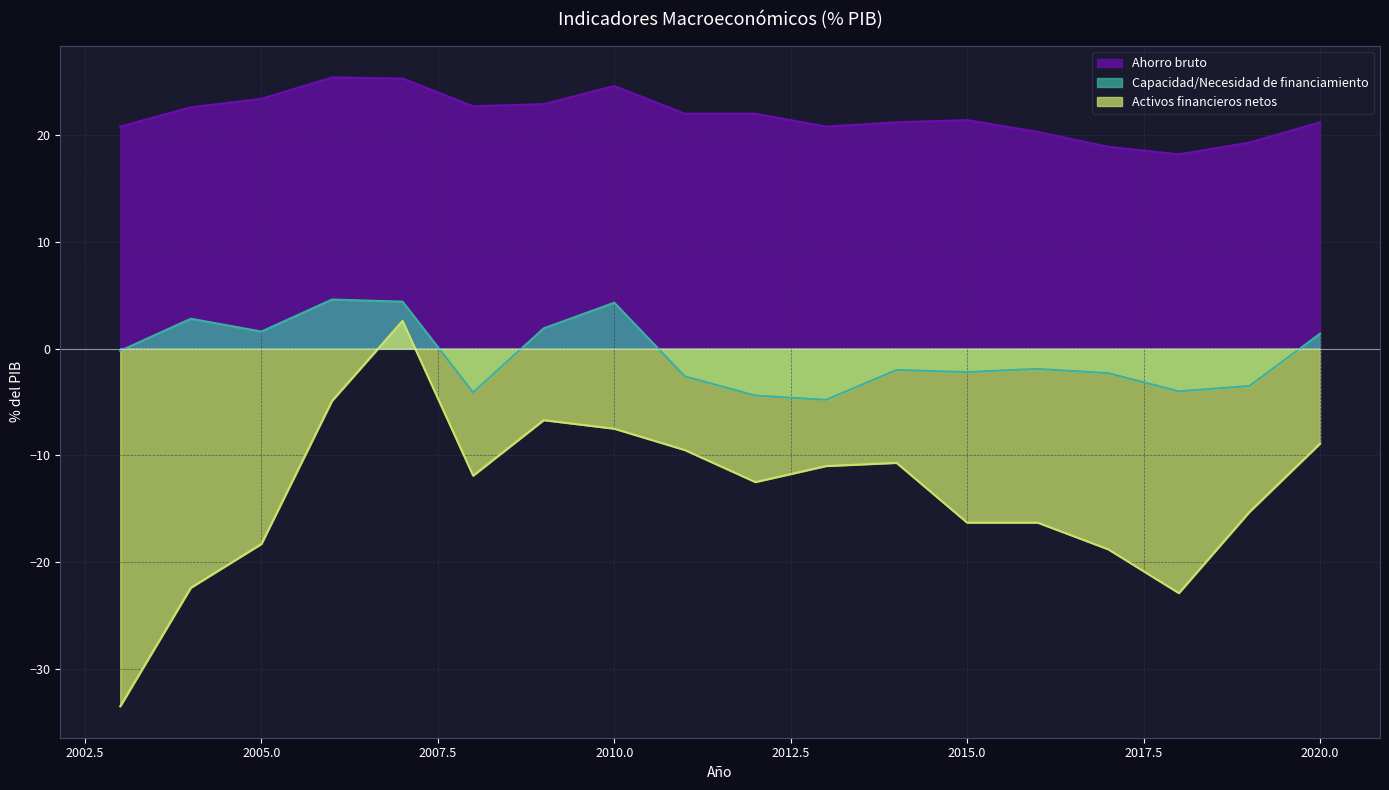

The Activos financieros netos series shows -18.3 at 2005.0. True or false?

True